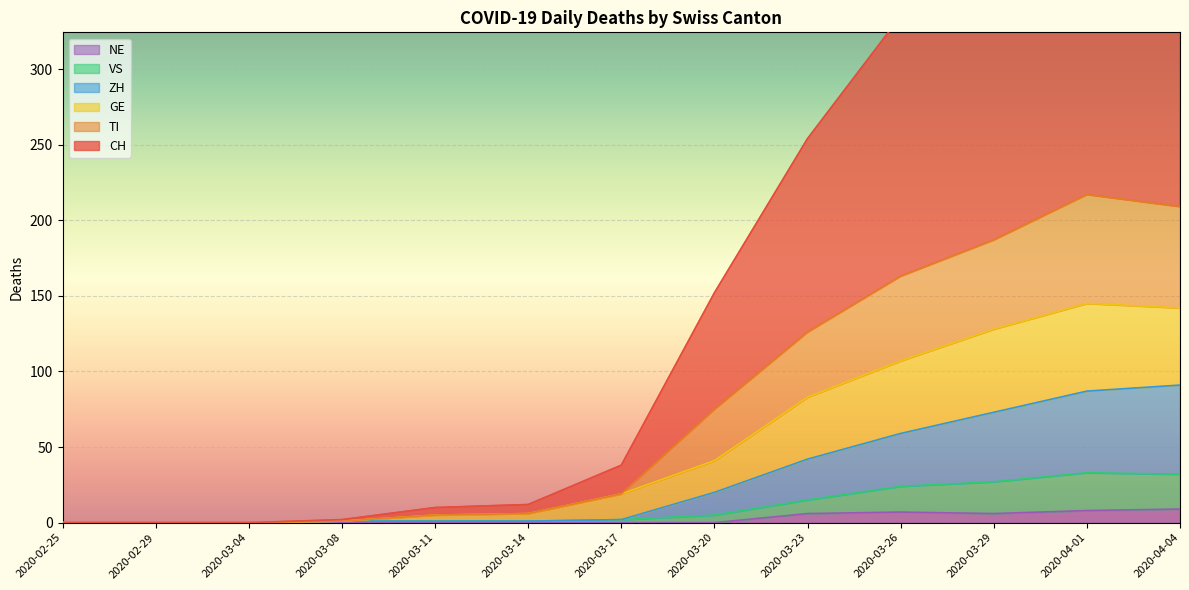

What is the highest value of the NE series?

9